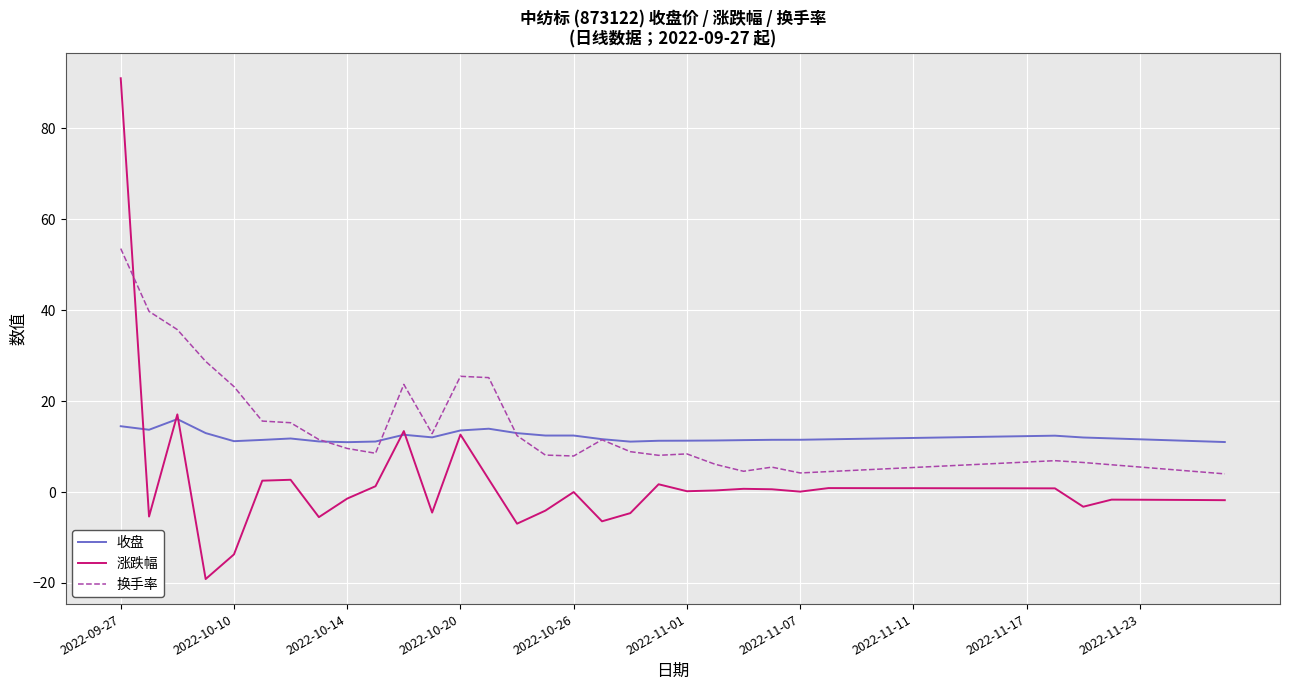

List the series in order of their peak value, lowest first.

收盘, 换手率, 涨跌幅